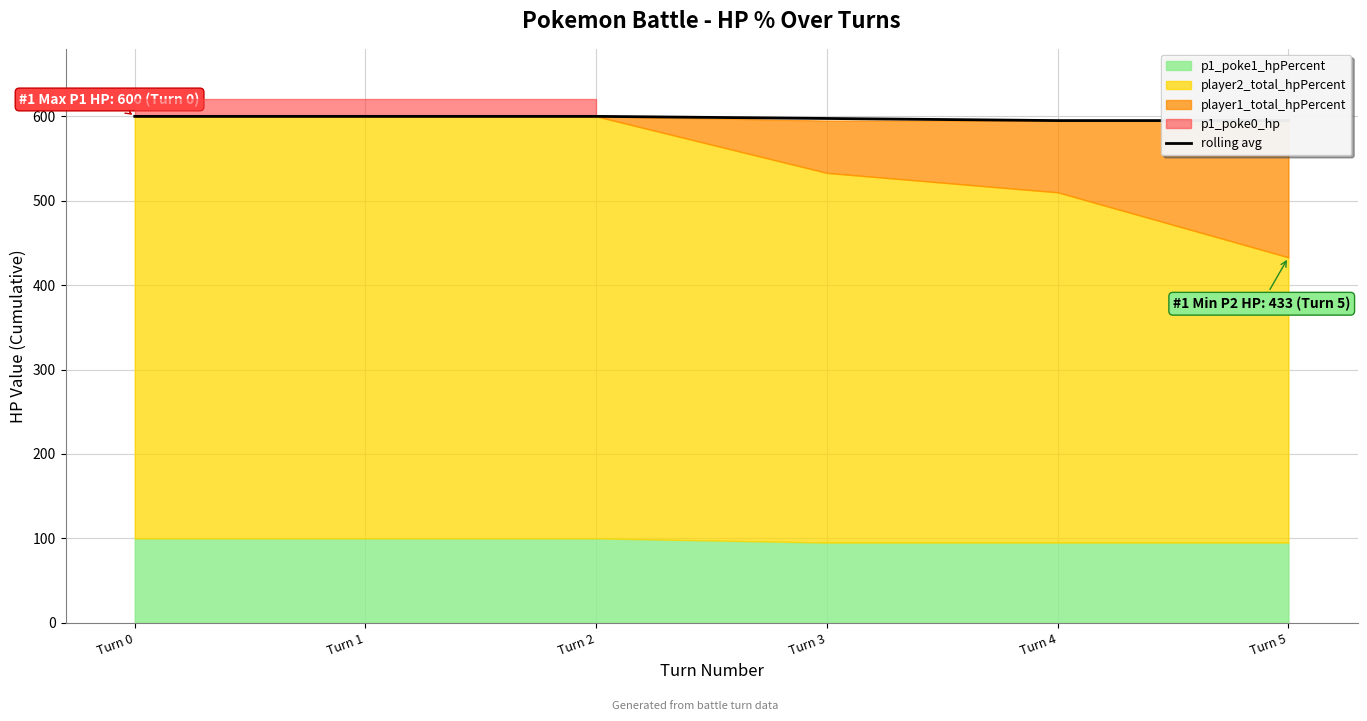

What is the difference between the maximum and minimum values?

5.0